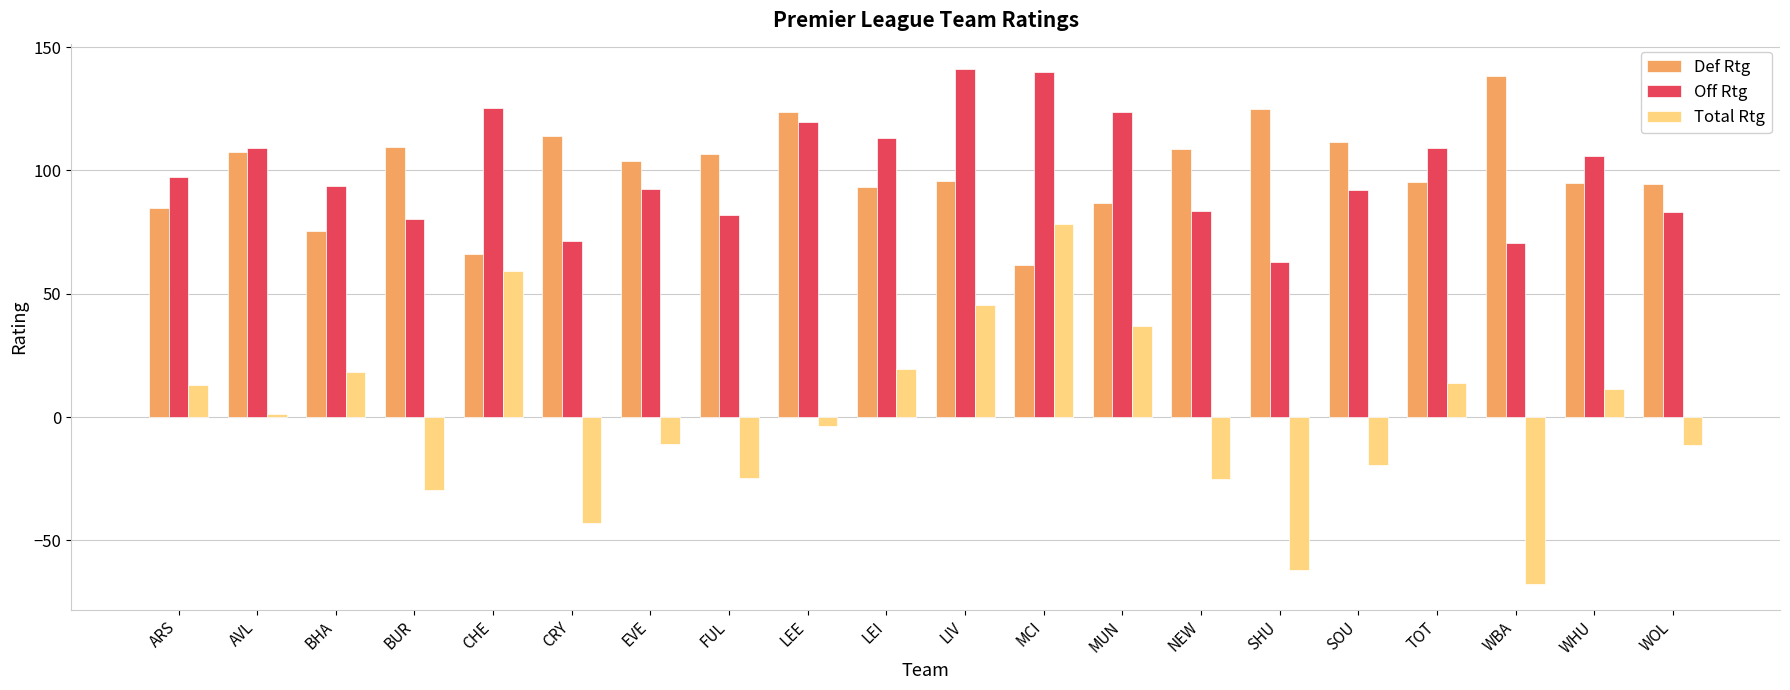

What is the minimum value shown in the chart?

-67.6